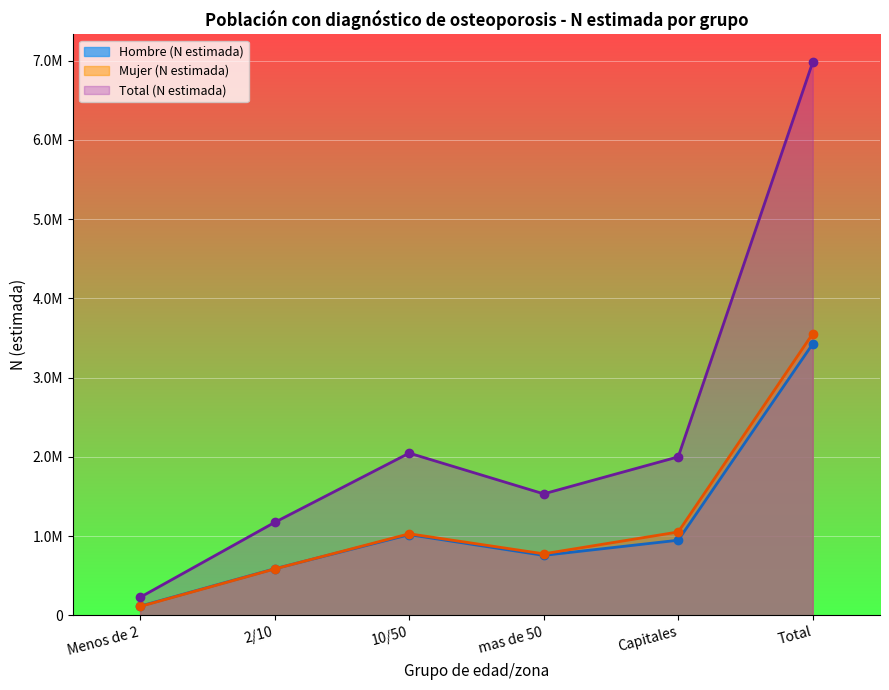

List the labels in order of Total (N estimada) value, smallest first.

Menos de 2, 2/10, mas de 50, Capitales, 10/50, Total